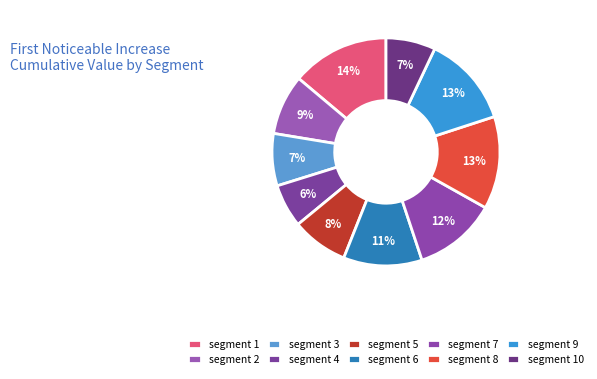

To the nearest percent, what percentage of the pie is segment 9?

13%